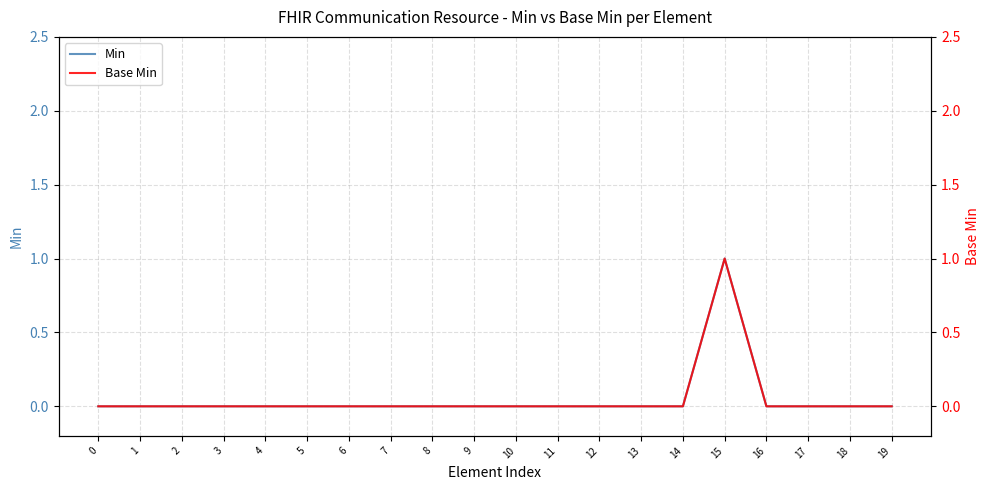

In Min, how many points are higher than both neighbors (excluding endpoints)?

1